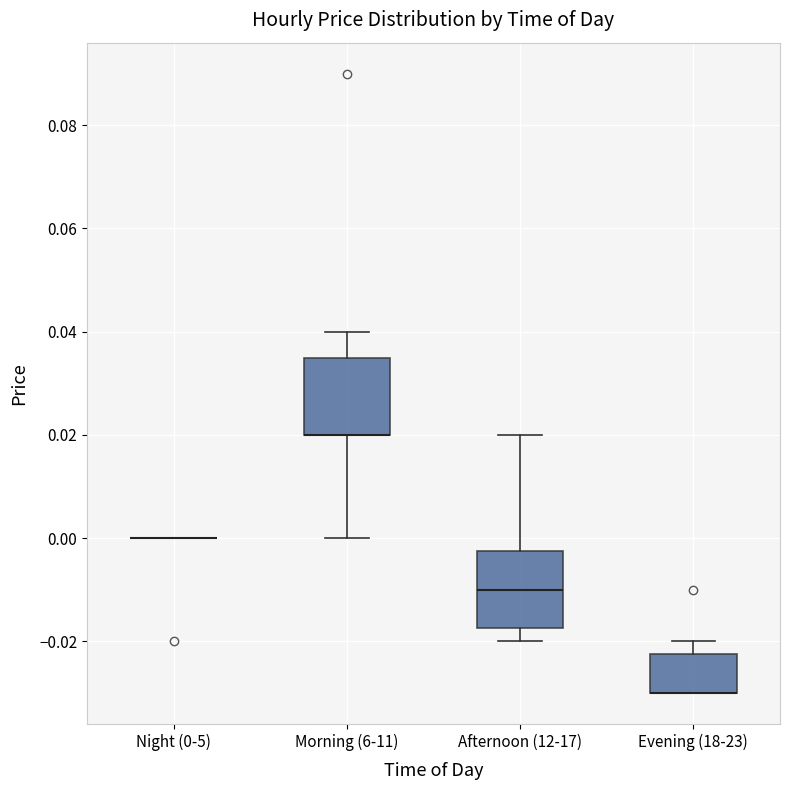

Reading left to right, transcribe this box plot: for each box, give where its median line is, the range the box spans, and where its two whiskers end, as read against the y-axis. The values are not printed on the chart, so give them approximately, as read against the axis.

Night (0-5): box collapsed to a line at 0.000, whiskers 0.000 to 0.000
Morning (6-11): median 0.020 (drawn on the box's lower edge), box 0.020 to 0.036, whiskers 0.000 to 0.040
Afternoon (12-17): median -0.010, box -0.018 to -0.002, whiskers -0.020 to 0.020
Evening (18-23): median -0.030 (drawn on the box's lower edge), box -0.030 to -0.022, whiskers -0.030 to -0.020